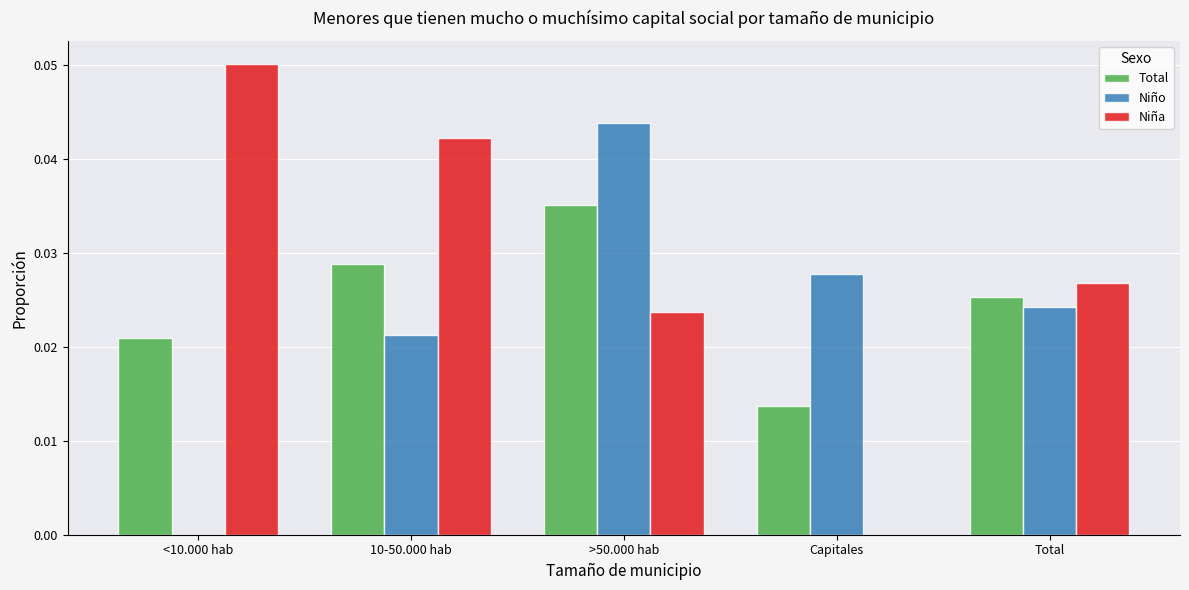

The Total series shows 0.0 at >50.000 hab. True or false?

True